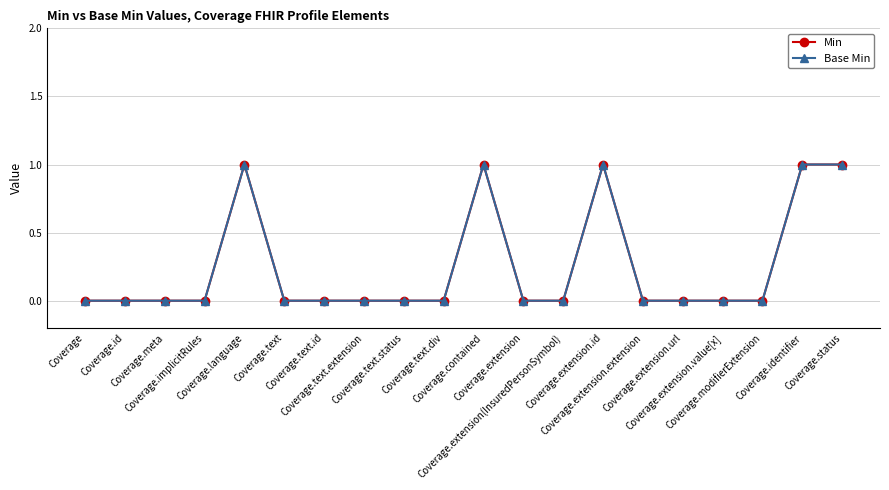

Is this an area chart (filled region under the line)?

No